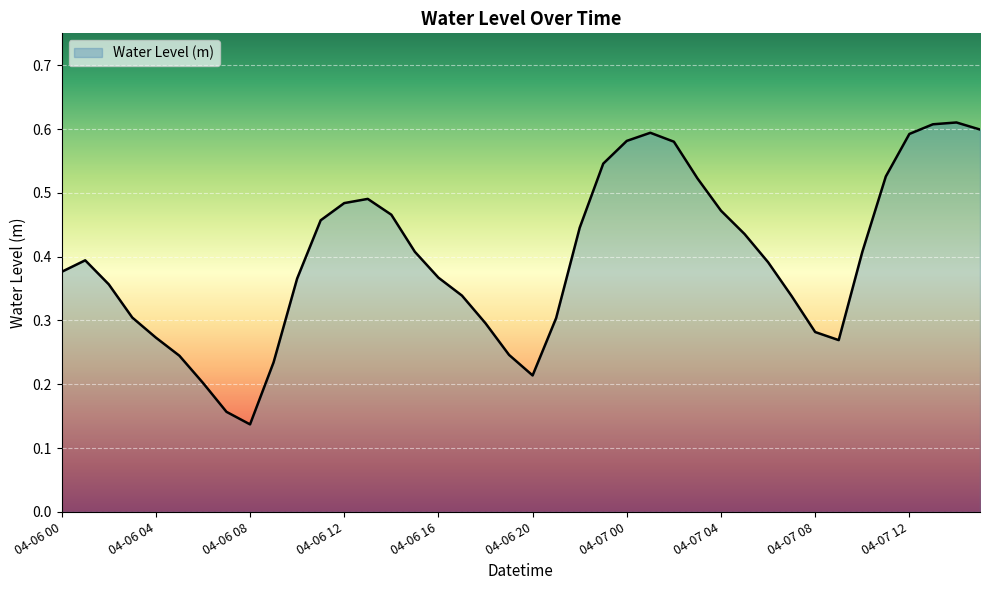

Rank the categories by value from highest to lowest.

04-07 14, 04-07 13, 04-07 15, 04-07 01, 04-07 12, 04-07 00, 04-07 02, 04-06 23, 04-07 11, 04-07 03, 04-06 13, 04-06 12, 04-07 04, 04-06 14, 04-06 11, 04-06 22, 04-07 05, 04-06 15, 04-07 10, 04-06 01, 04-07 06, 04-06 00, 04-06 16, 04-06 10, 04-06 02, 04-06 17, 04-07 07, 04-06 03, 04-06 21, 04-06 18, 04-07 08, 04-06 04, 04-07 09, 04-06 19, 04-06 05, 04-06 09, 04-06 20, 04-06 06, 04-06 07, 04-06 08